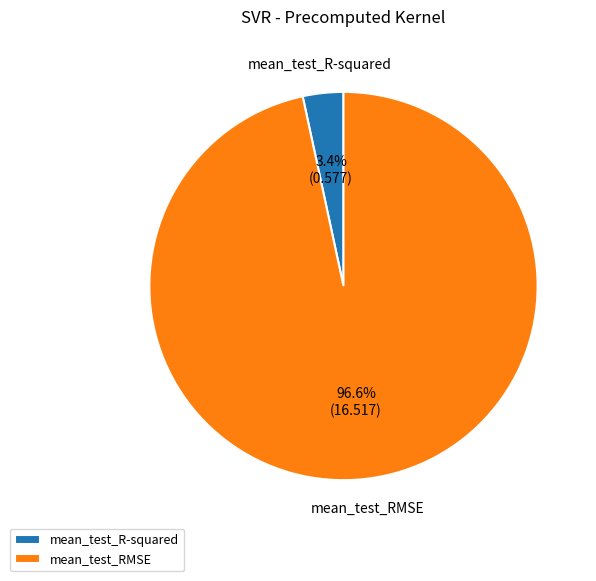

Which slice is the smallest?

mean_test_R-squared